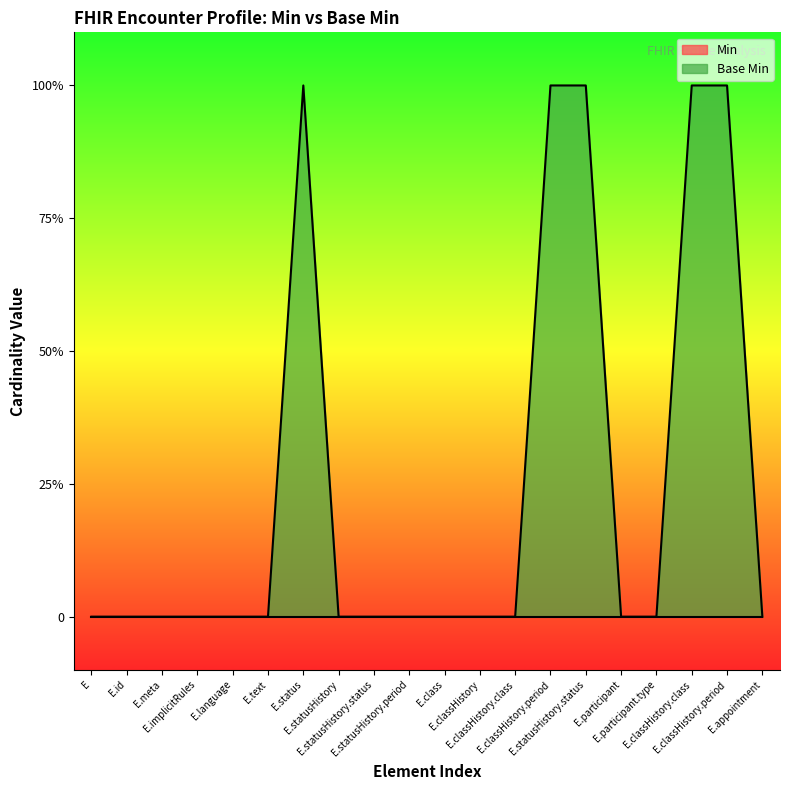

The value at E.statusHistory.status is 0. True or false?

False